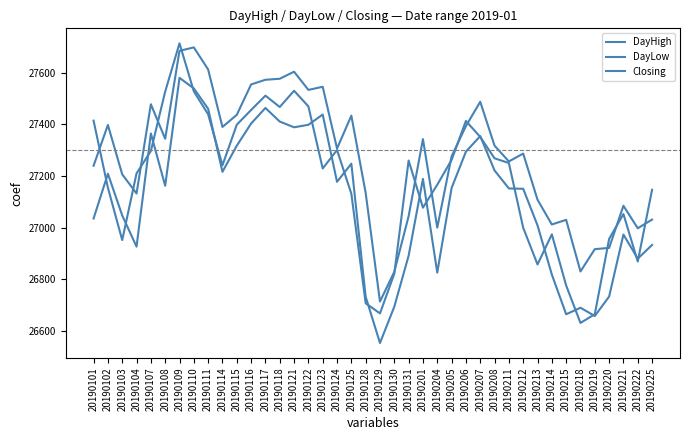

Which series changed the most between 20190122 and 20190204?

DayLow